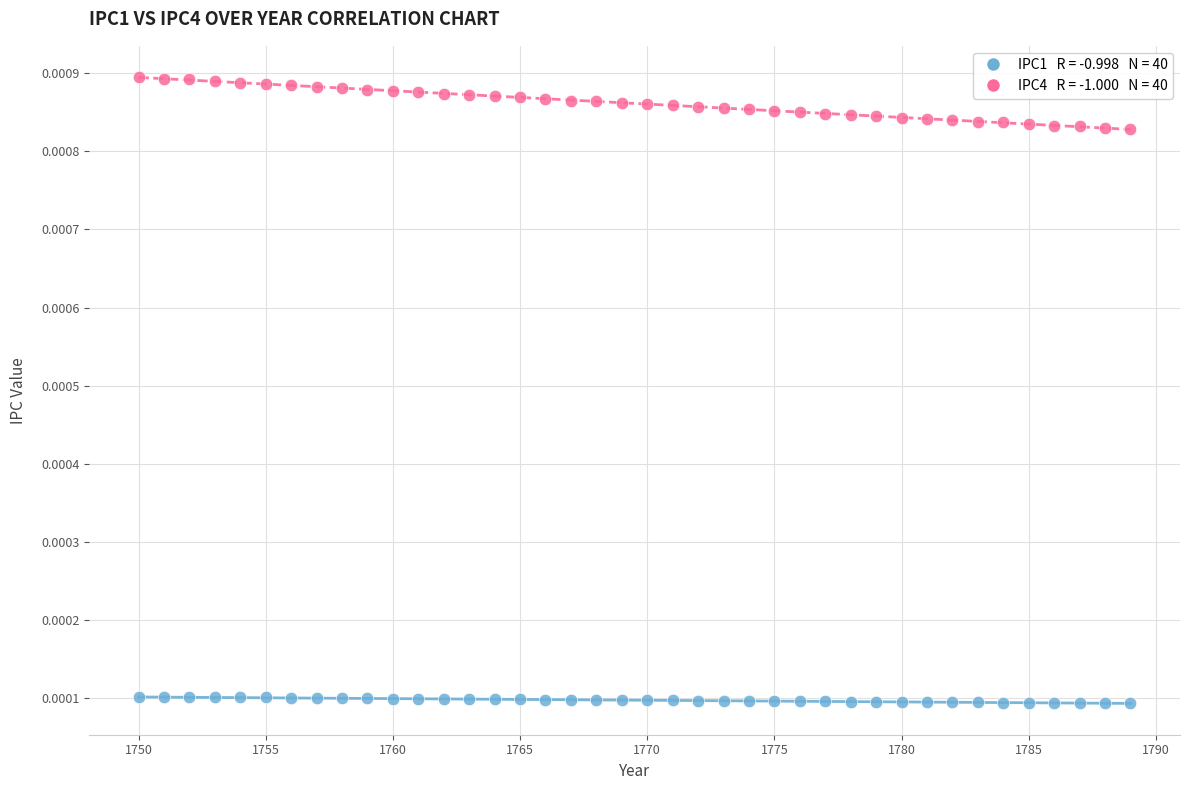

Across all data points, what is the range of X values (max minus min)?

39.0